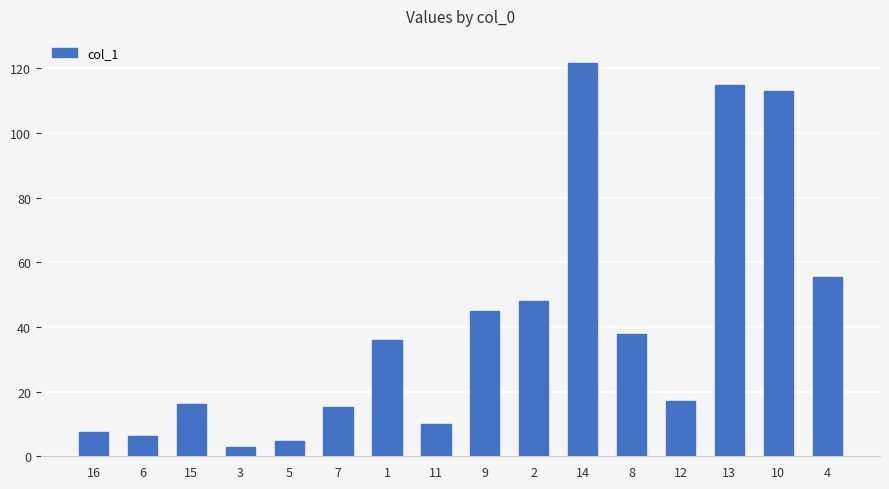

Are the bars horizontal?

No